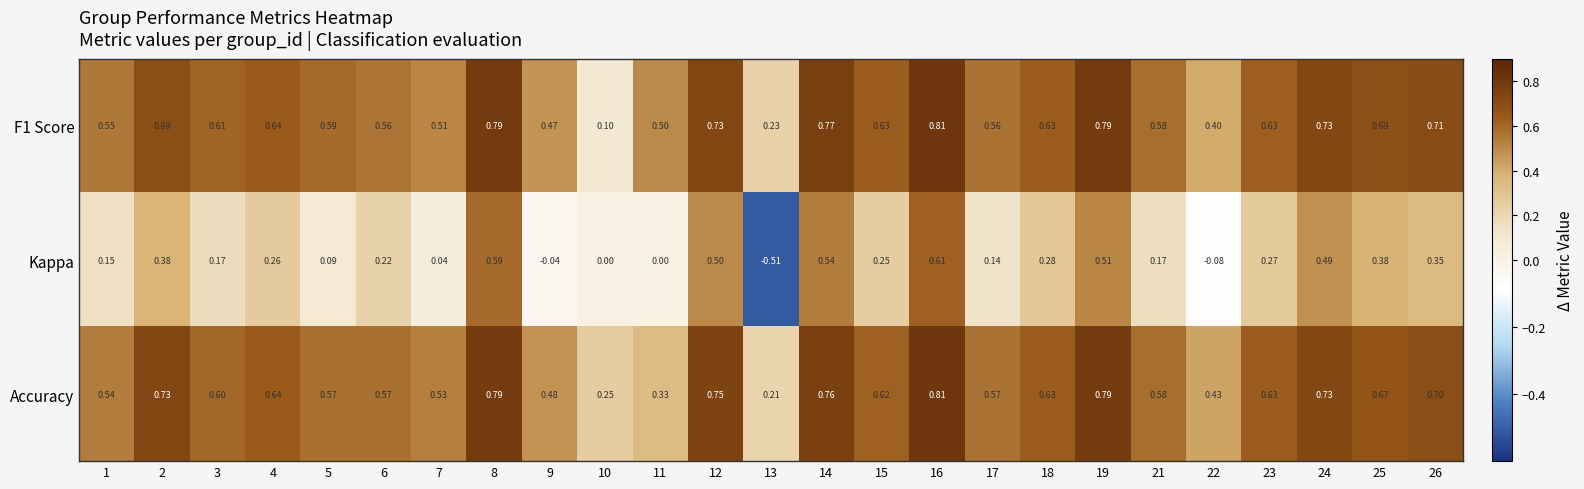

Is the value of Kappa at 21 greater than the value of F1 Score at 22?

No